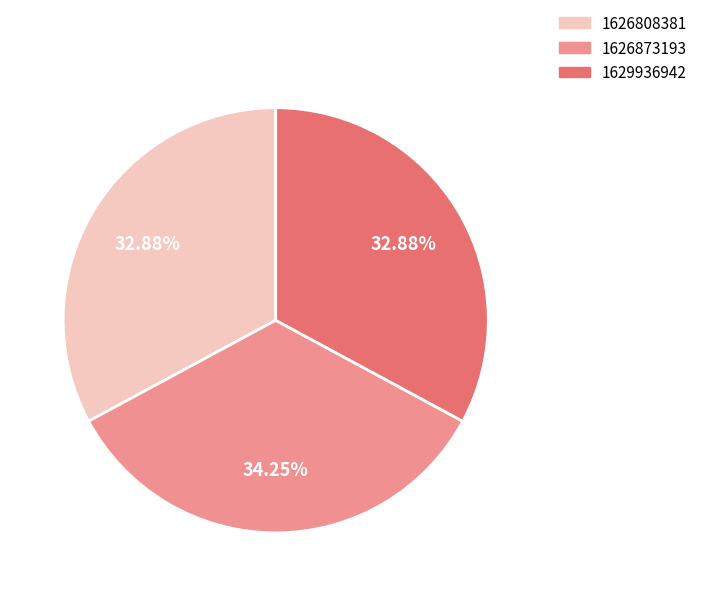

How many slices are in this pie chart?

3